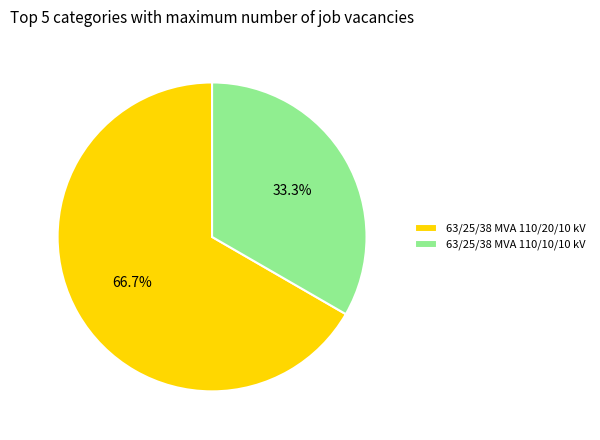

Count the number of slices in the pie.

2